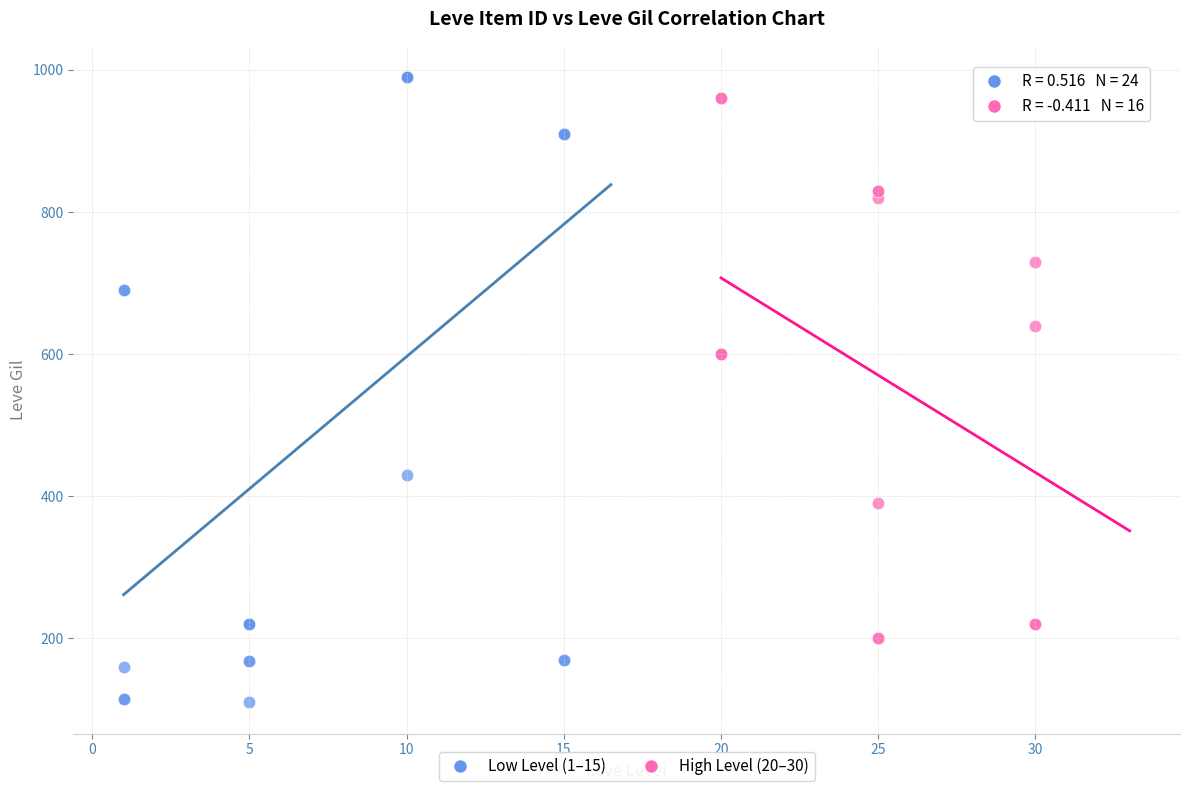

Which series has the widest spread of Y values?

Low Level (1–15)